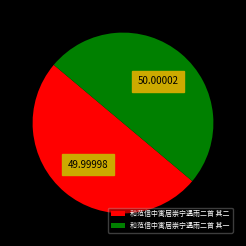

Approximately how many times larger is the value at 和范信中寓居崇宁遇雨二首 其一 compared to 和范信中寓居崇宁遇雨二首 其二?

1.0